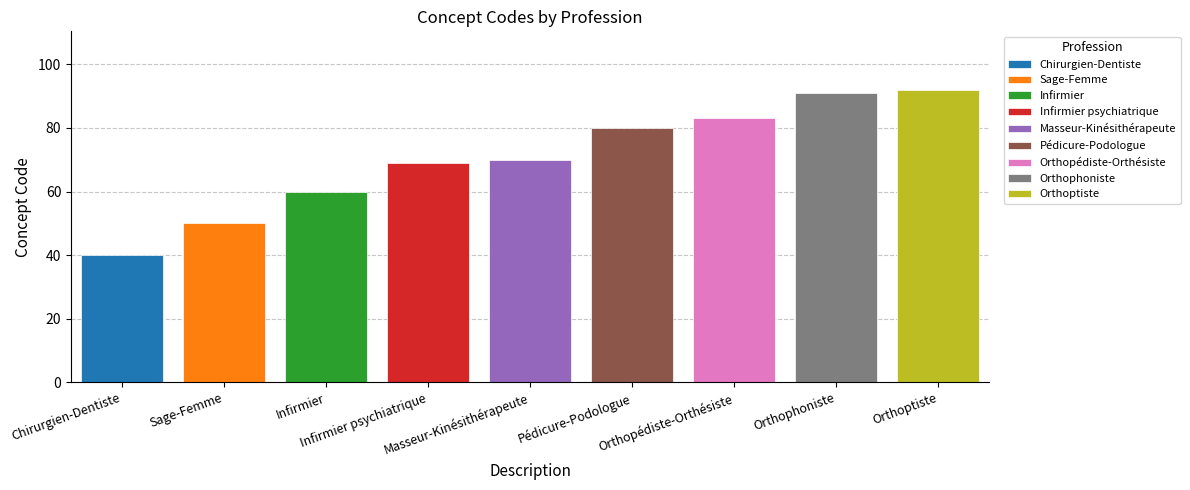

At which category does the chart reach its minimum across all series?

Chirurgien-Dentiste